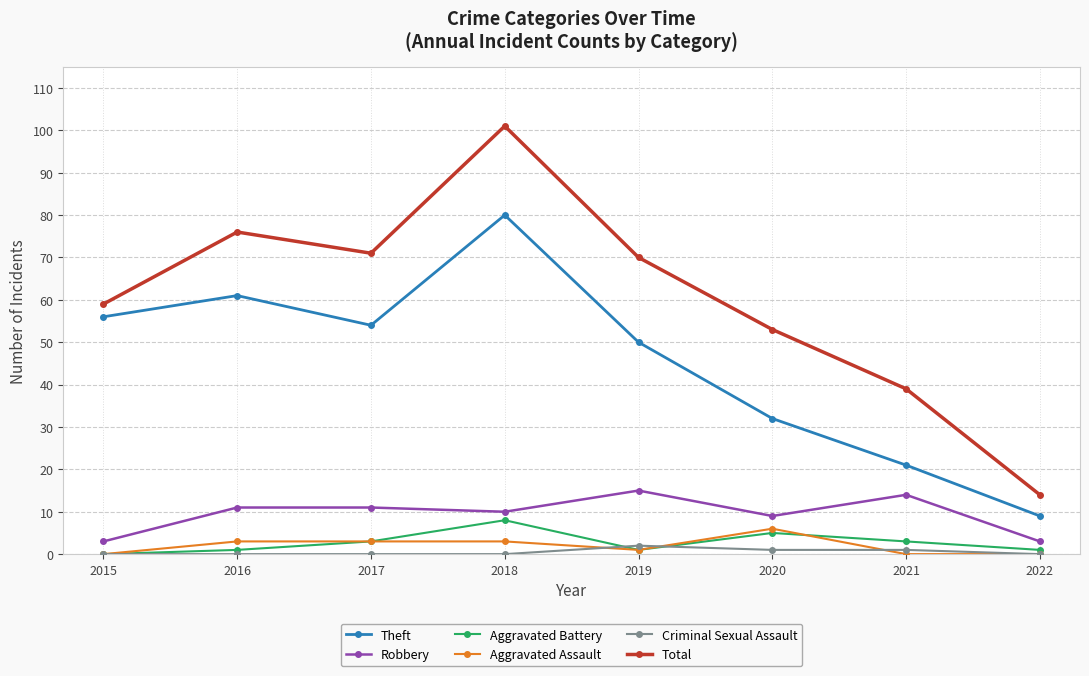

Reading left to right, transcribe all the data shown in this chart.

Theft: 56	61	54	80	50	32	21	9
Robbery: 3	11	11	10	15	9	14	3
Aggravated Battery: 0	1	3	8	1	5	3	1
Aggravated Assault: 0	3	3	3	1	6	0	0
Criminal Sexual Assault: 0	0	0	0	2	1	1	0
Total: 59	76	71	101	70	53	39	14